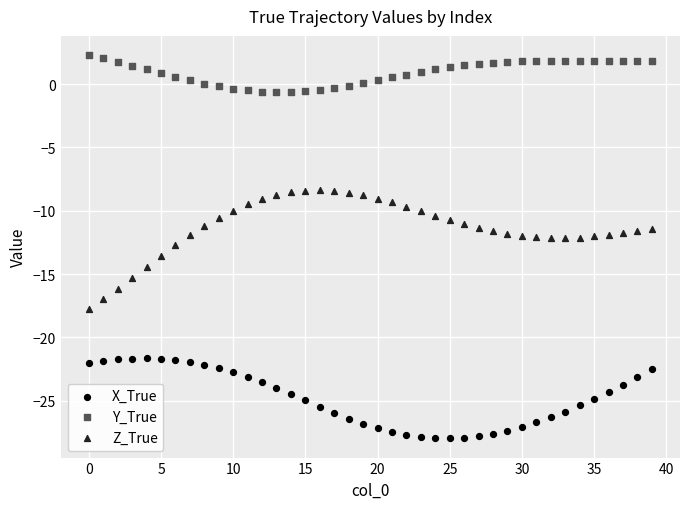

Which series contains the highest Y value?

Y_True